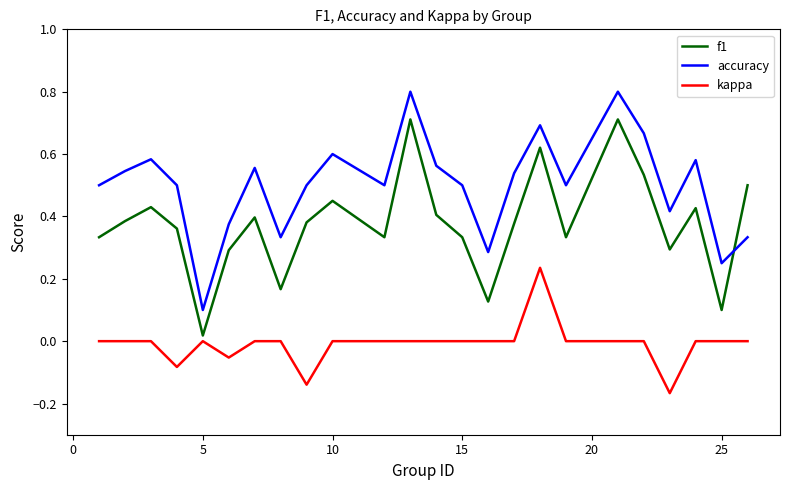

Which series has the widest spread of values?

accuracy